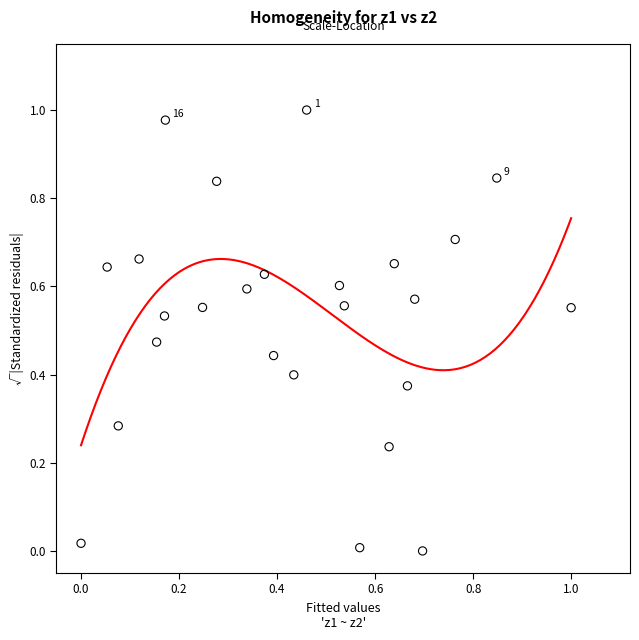

How many data points are displayed?

25